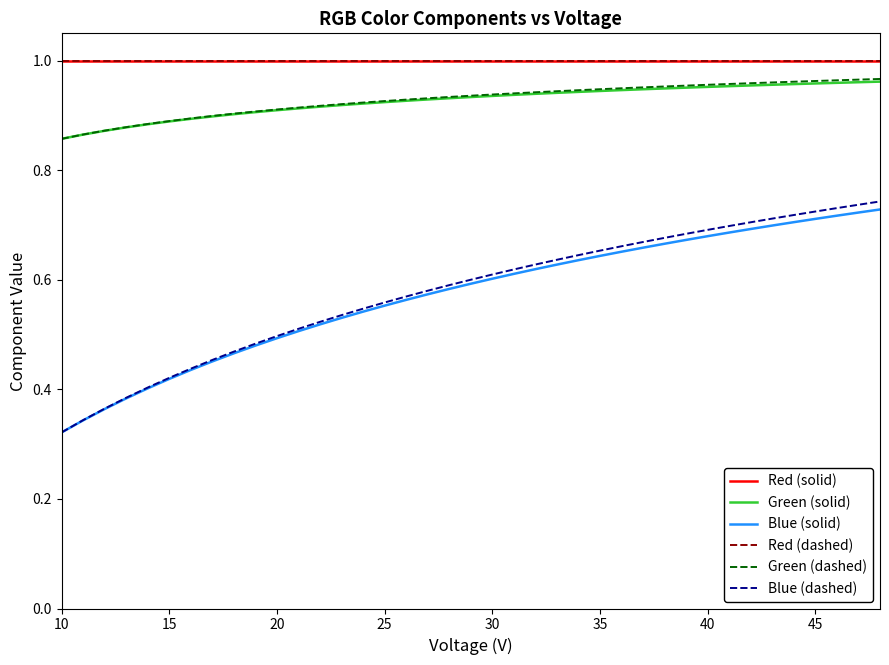

Which series has the largest total across all categories?

Red (solid)